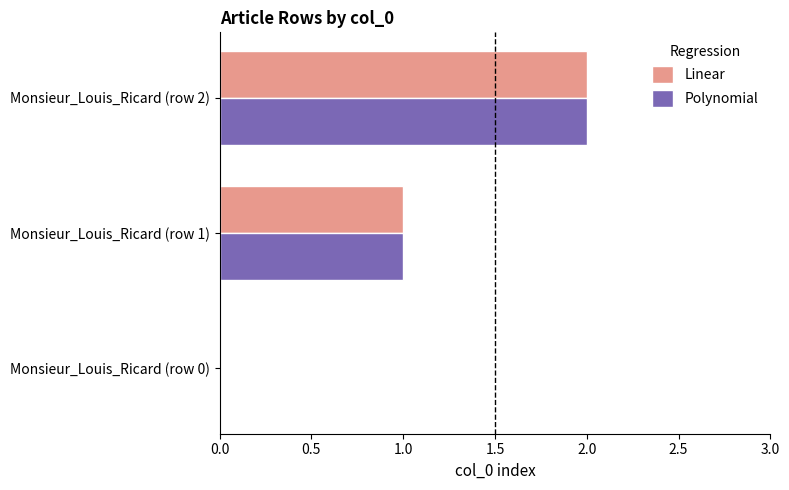

Is it true that Polynomial equals 0 at Monsieur_Louis_Ricard (row 0)?

True